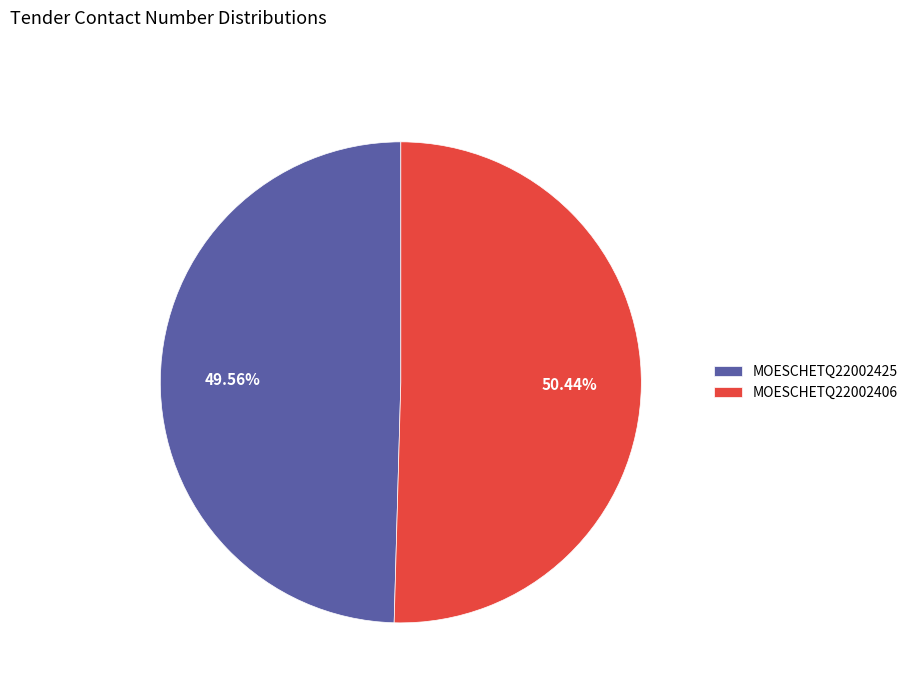

Is it true that MOESCHETQ22002406 is 65% of the pie?

False